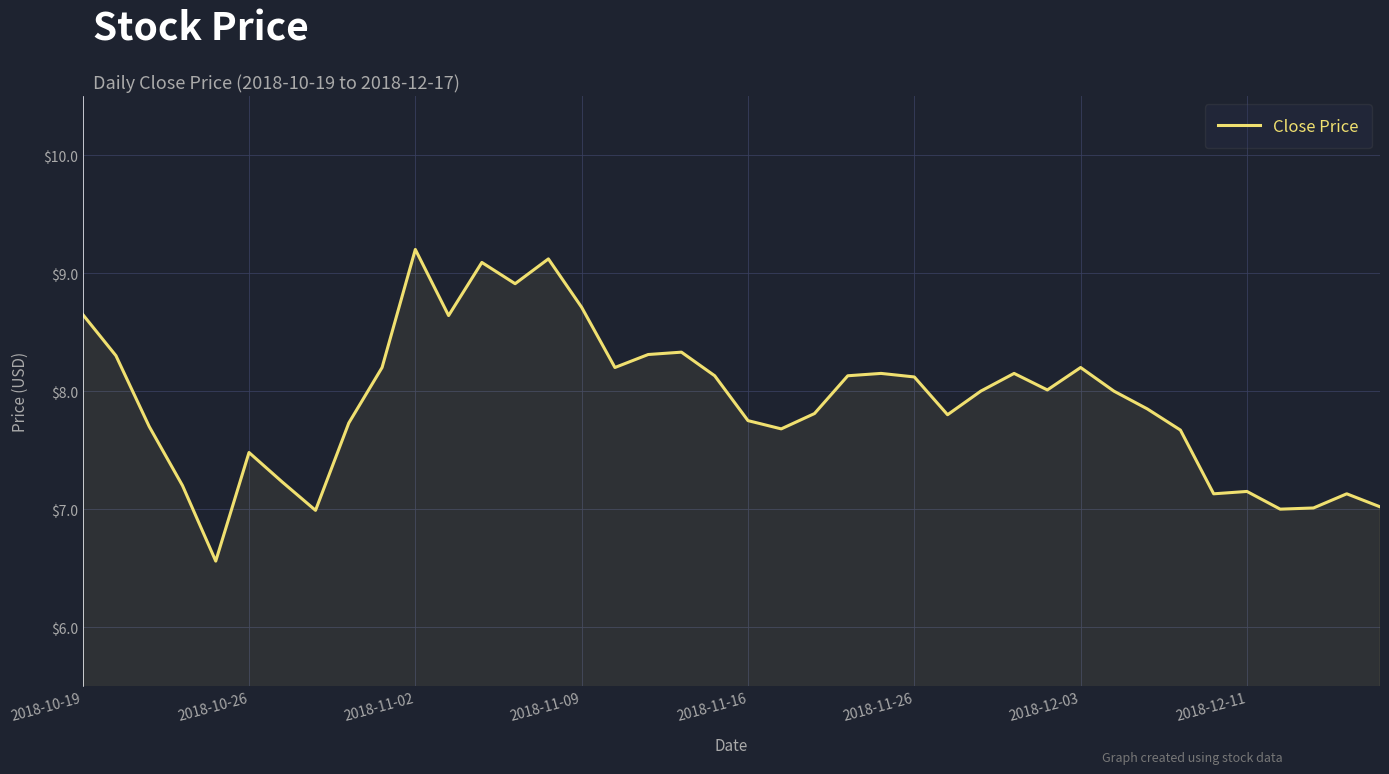

What is the minimum value shown in the chart?

6.6